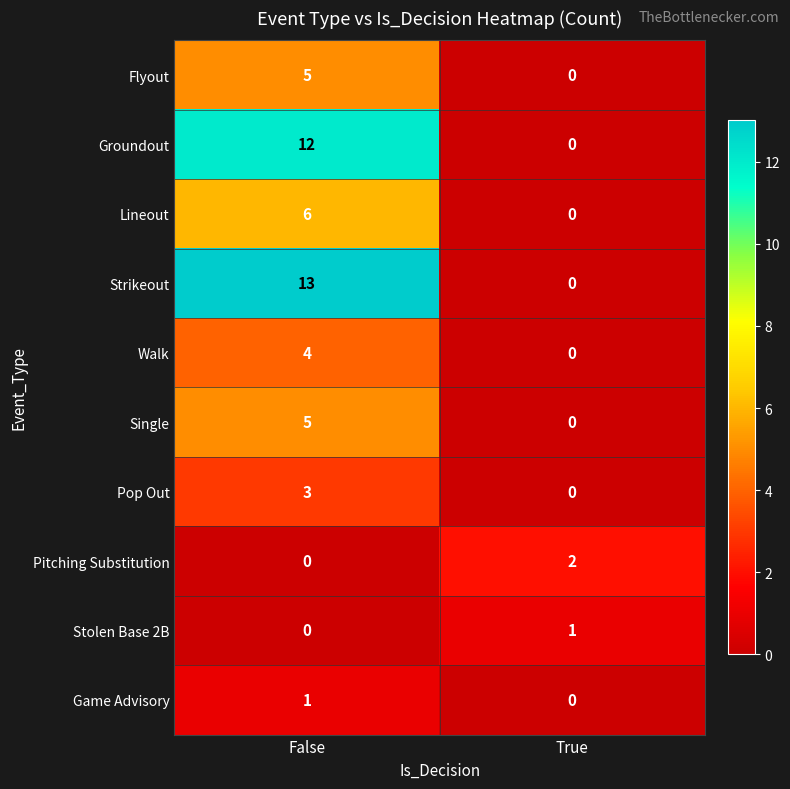

What is the sum of all Flyout values?

5